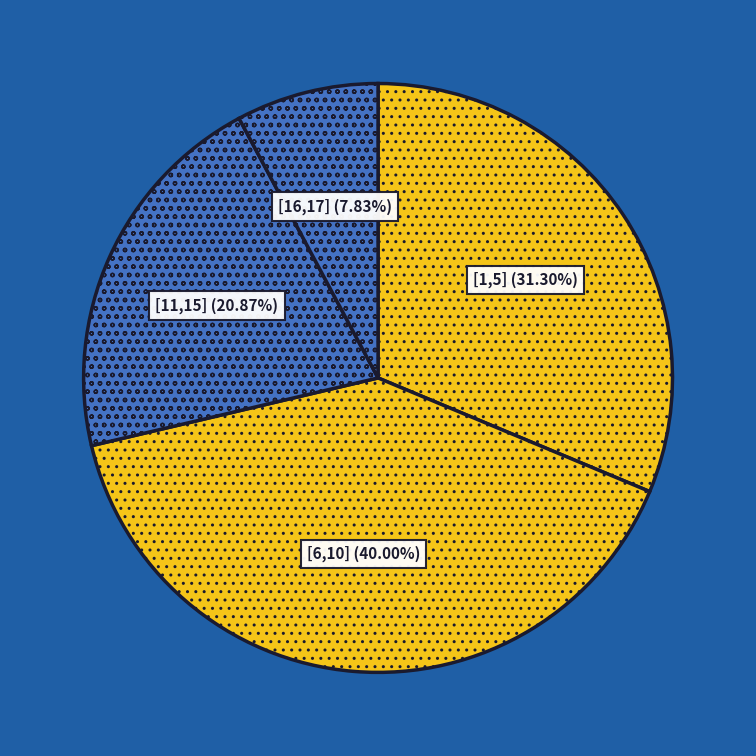

Which category has the biggest portion of the pie?

[6,10]